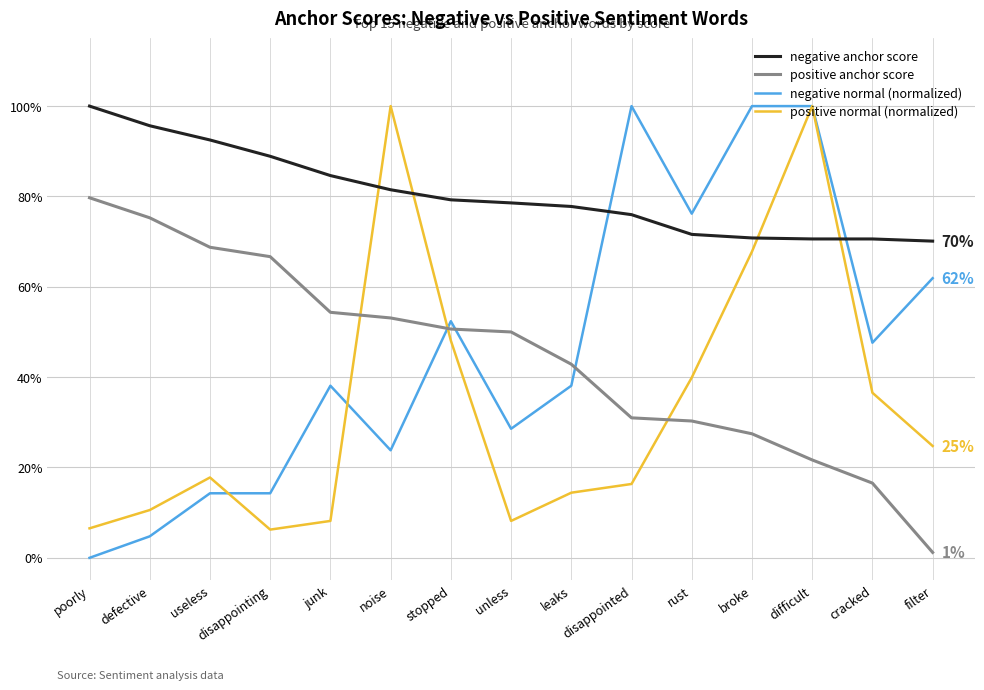

What are all the series names shown in the legend?

negative anchor score, positive anchor score, negative normal (normalized), positive normal (normalized)